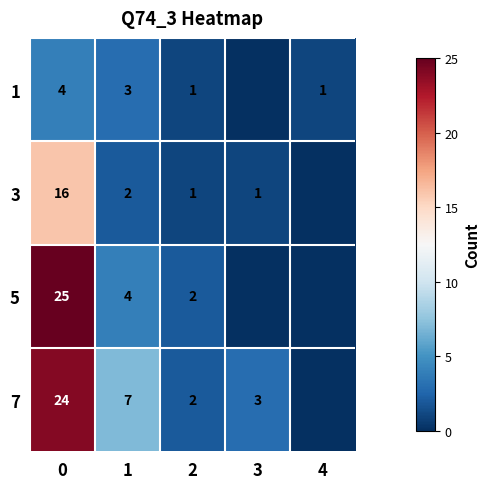

Is the value of 1 at 0 greater than the value of 3 at 3?

Yes